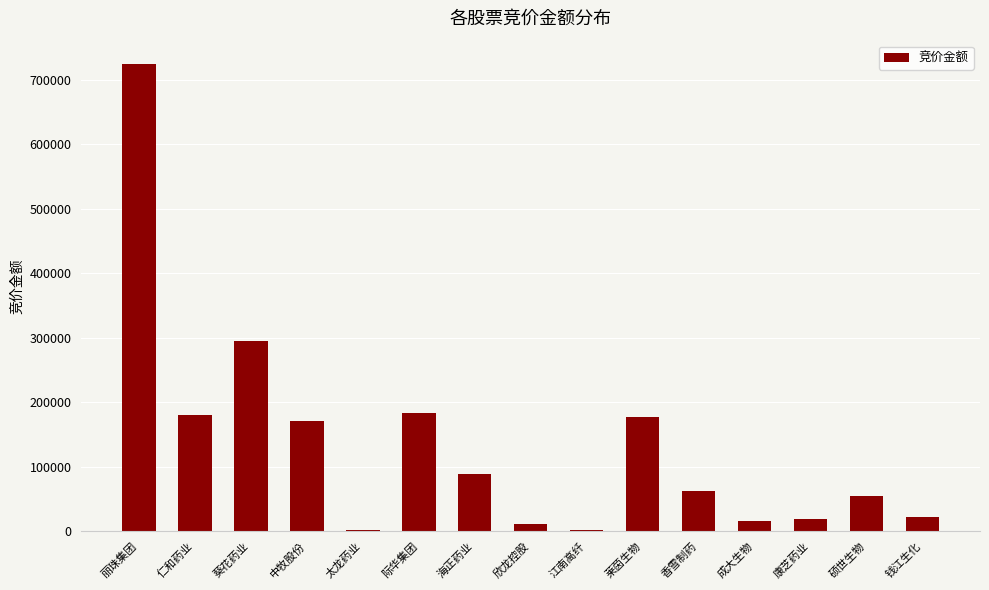

What is the greatest value displayed?

724000